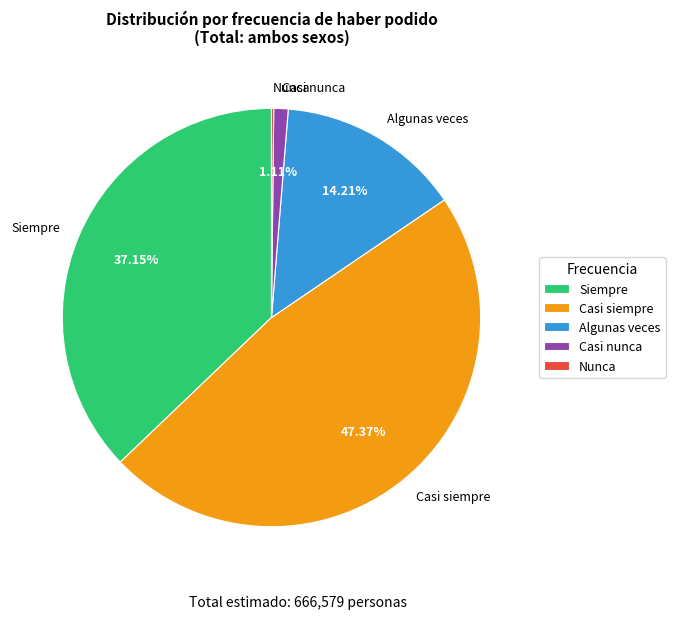

Is it true that Casi siempre is 38% of the pie?

False